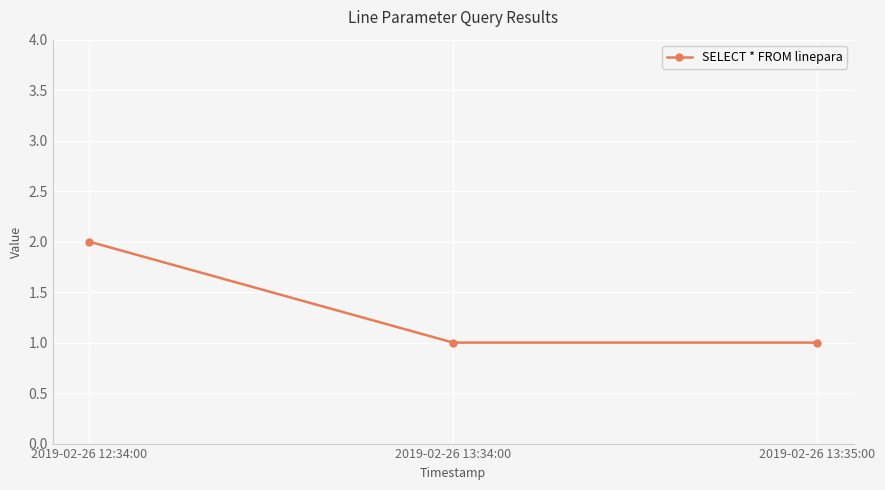

Is it true that the value at 2019-02-26 13:35:00 is 1?

True